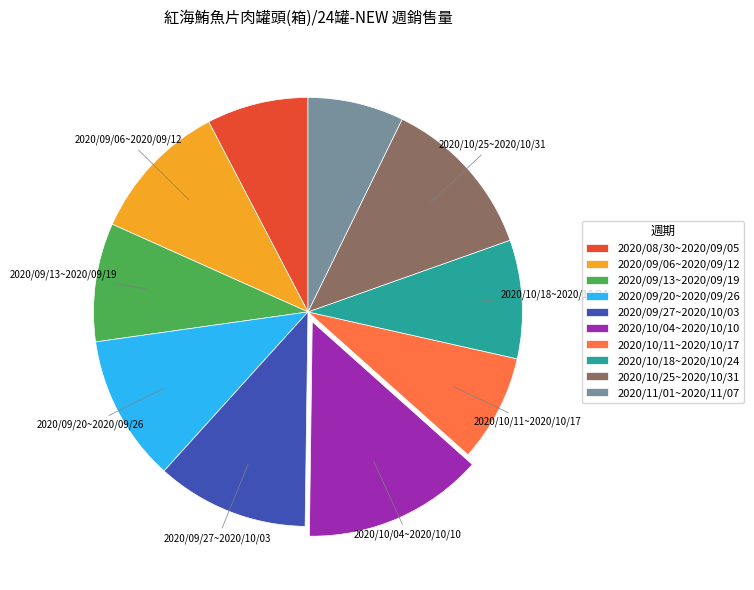

Is the sum of 2020/10/25~2020/10/31 and 2020/09/27~2020/10/03 greater than half?

No